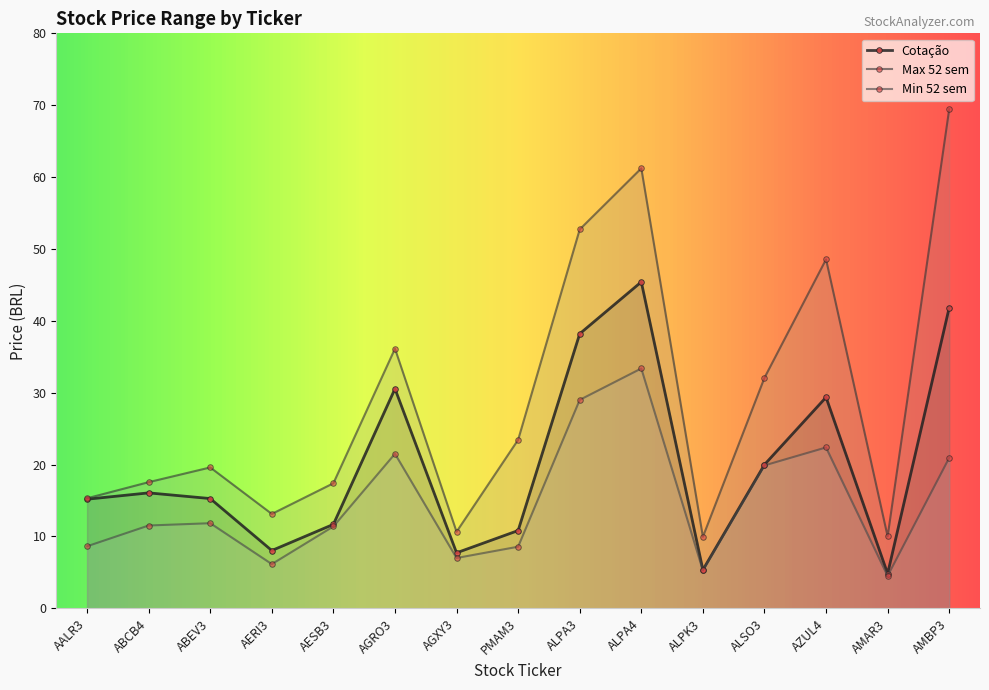

Reading right to left, list all the values displayed in this chart.

Cotação: AMBP3=41.8	AMAR3=4.8	AZUL4=29.4	ALSO3=20.0	ALPK3=5.3	ALPA4=45.4	ALPA3=38.2	PMAM3=10.8	AGXY3=7.7	AGRO3=30.6	AESB3=11.7	AERI3=8.0	ABEV3=15.3	ABCB4=16.1	AALR3=15.2
Max 52 sem: AMBP3=69.5	AMAR3=10.0	AZUL4=48.5	ALSO3=32.1	ALPK3=9.9	ALPA4=61.2	ALPA3=52.7	PMAM3=23.4	AGXY3=10.7	AGRO3=36.1	AESB3=17.4	AERI3=13.1	ABEV3=19.6	ABCB4=17.6	AALR3=15.3
Min 52 sem: AMBP3=20.9	AMAR3=4.5	AZUL4=22.4	ALSO3=19.9	ALPK3=5.3	ALPA4=33.4	ALPA3=29.0	PMAM3=8.6	AGXY3=7.0	AGRO3=21.5	AESB3=11.4	AERI3=6.2	ABEV3=11.8	ABCB4=11.5	AALR3=8.6